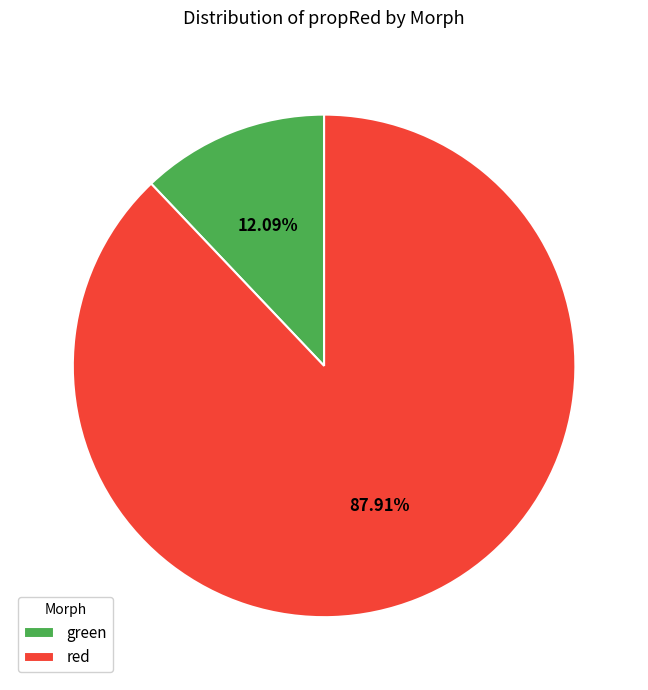

Is the sum of red and green greater than half?

Yes